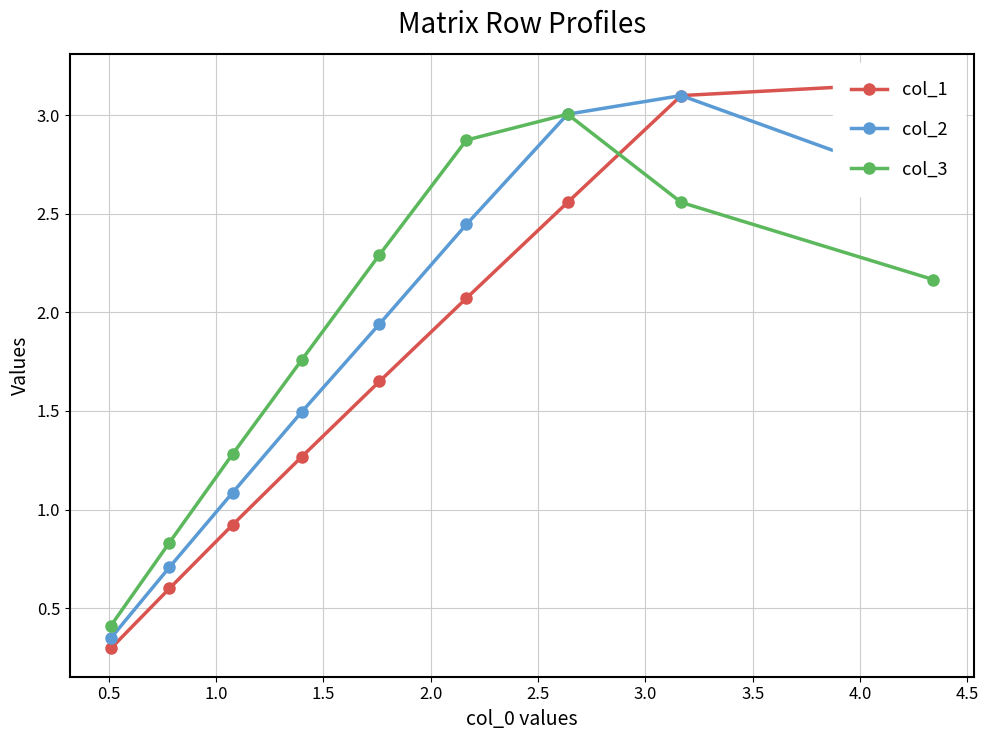

Rank the series by their average value, from highest to lowest.

col_3, col_2, col_1